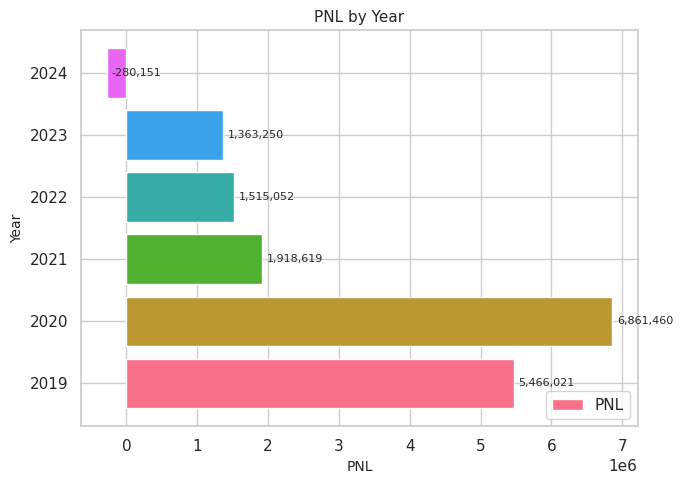

Is it true that the value at 2020 is 9064455.2?

False